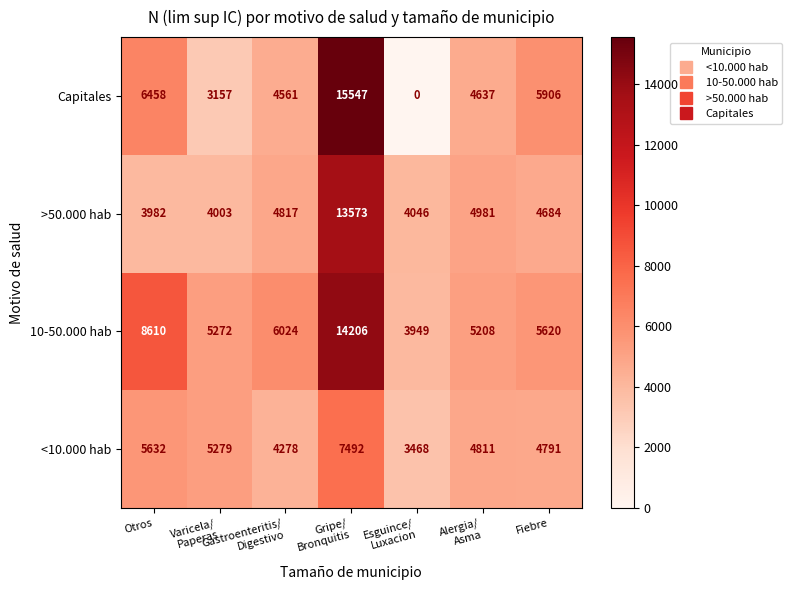

What is the sum of the Capitales values at Fiebre and Otros?

12364